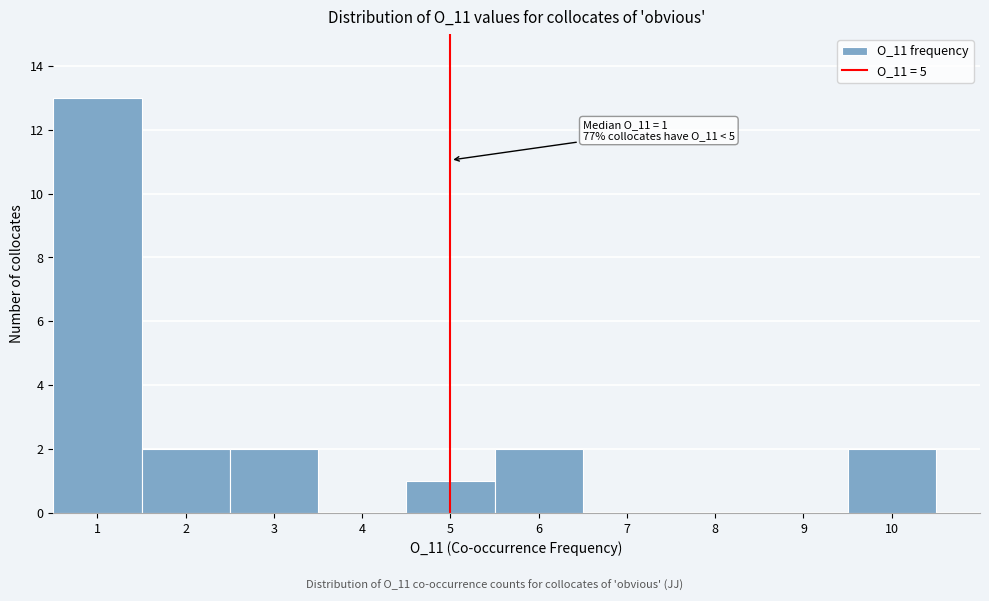

Over which range of the x-axis is the bar tallest?

0.5 to 1.5